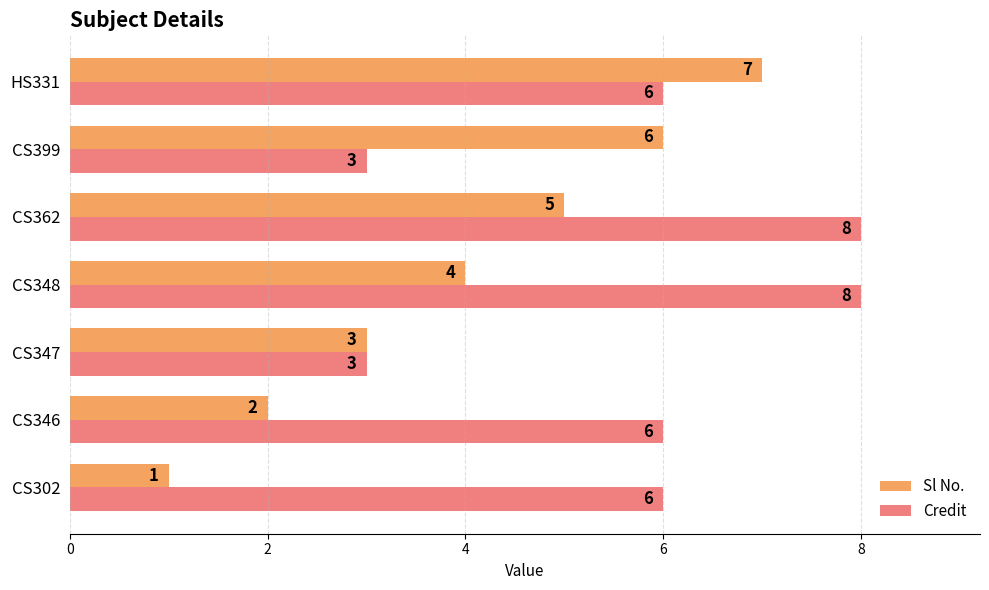

What is the total value across all series at CS302?

7